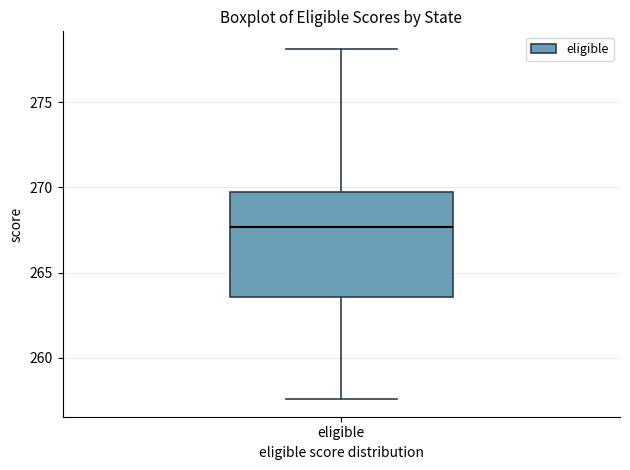

Read this box plot against the y-axis: the position of the median line, the range covered by the box, and the ends of both whiskers. The values are not printed on the chart, so give them approximately, as read against the axis.

median 267.5, box 263.5 to 269.5, whiskers 257.5 to 278.0